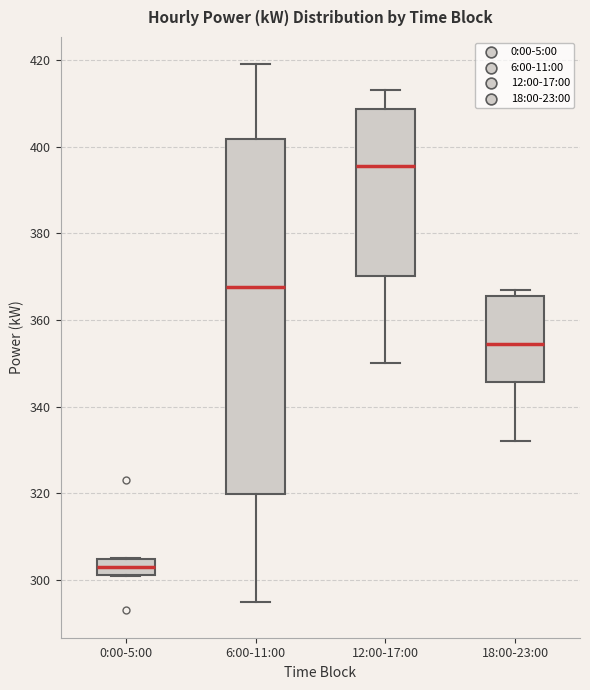

Where is the lower edge of the box for 0:00-5:00 on the y-axis? The values are not printed on the chart, so give them approximately, as read against the axis.

302